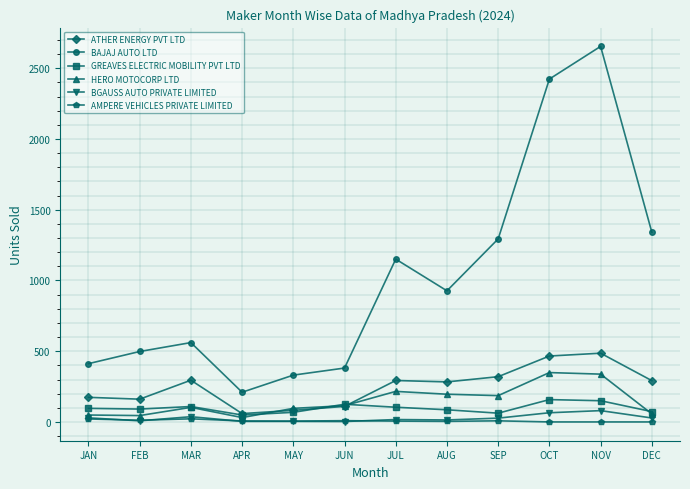

The value of AMPERE VEHICLES PRIVATE LIMITED at NOV is 0. True or false?

True